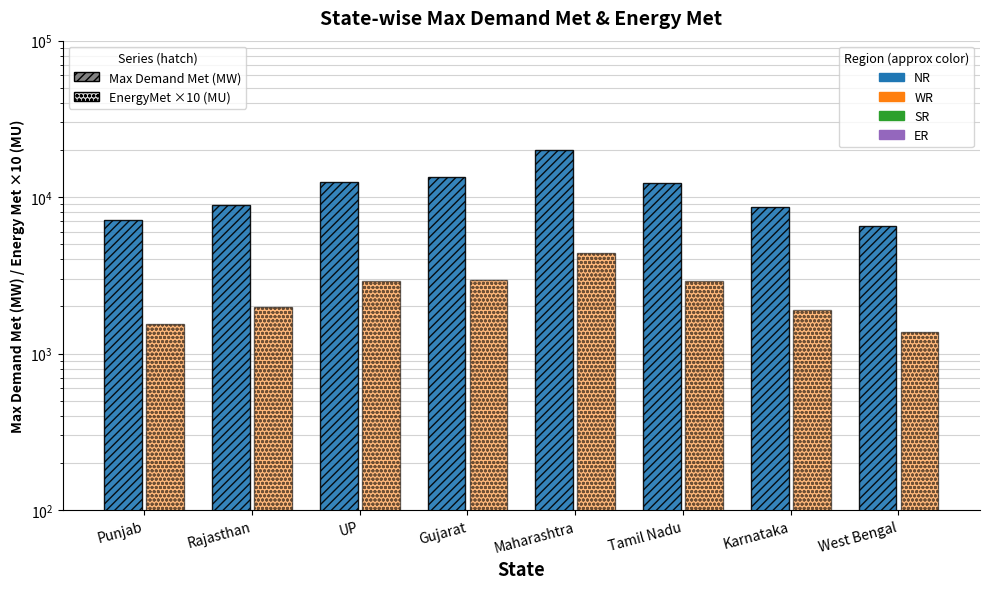

Reading right to left, extract all data points from this chart.

Max. Demand Met (MW): West Bengal=6544	Karnataka=8597	Tamil Nadu=12306	Maharashtra=20017	Gujarat=13492	UP=12537	Rajasthan=8961	Punjab=7170
EnergyMet (MU): West Bengal=1378	Karnataka=1905	Tamil Nadu=2903	Maharashtra=4366	Gujarat=2971	UP=2918	Rajasthan=1981	Punjab=1535